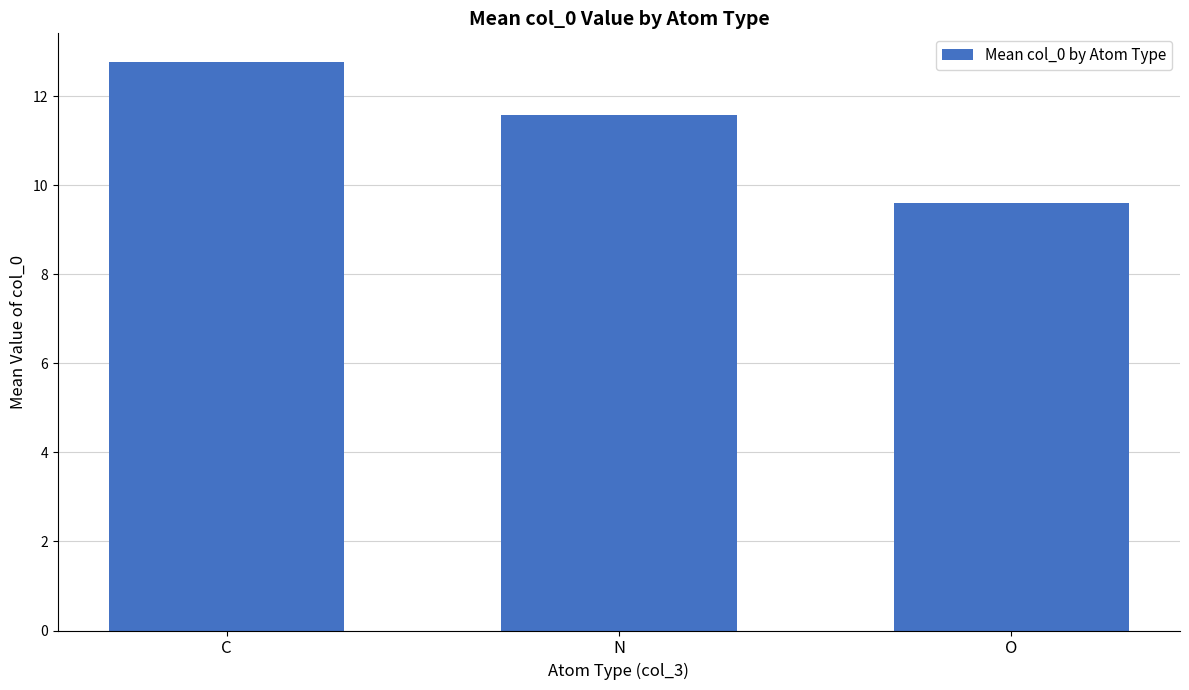

What is the difference between the maximum and minimum values?

3.2